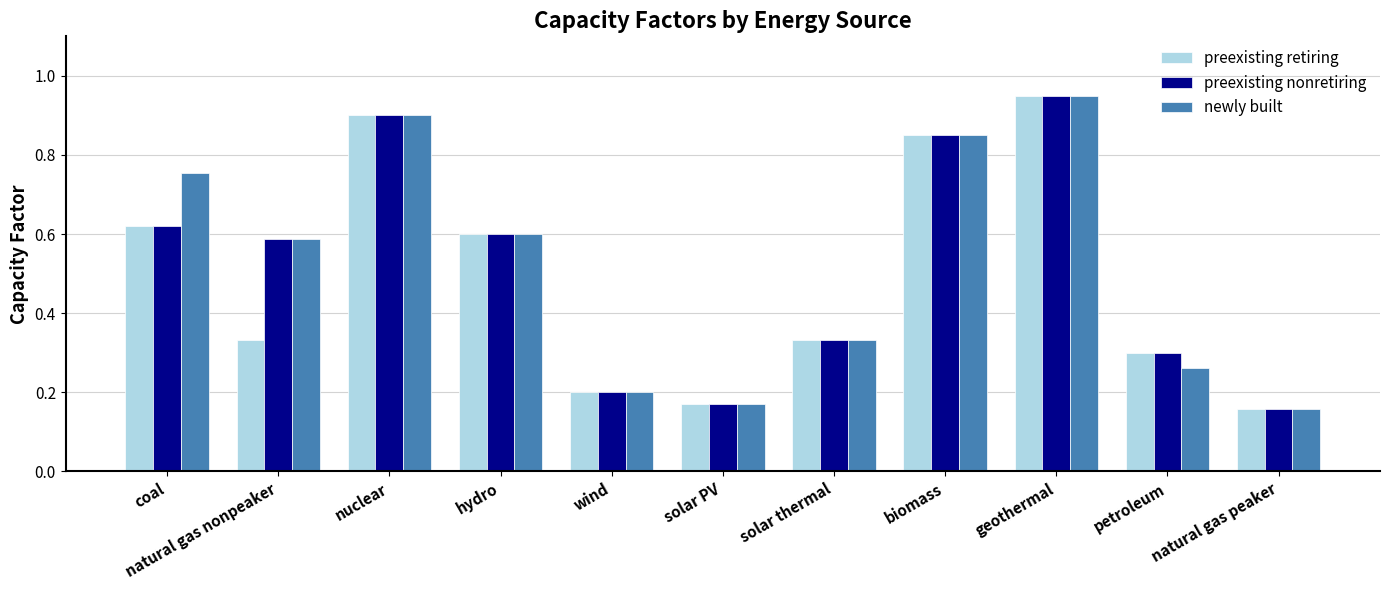

What are all the series names shown in the legend?

preexisting retiring, preexisting nonretiring, newly built